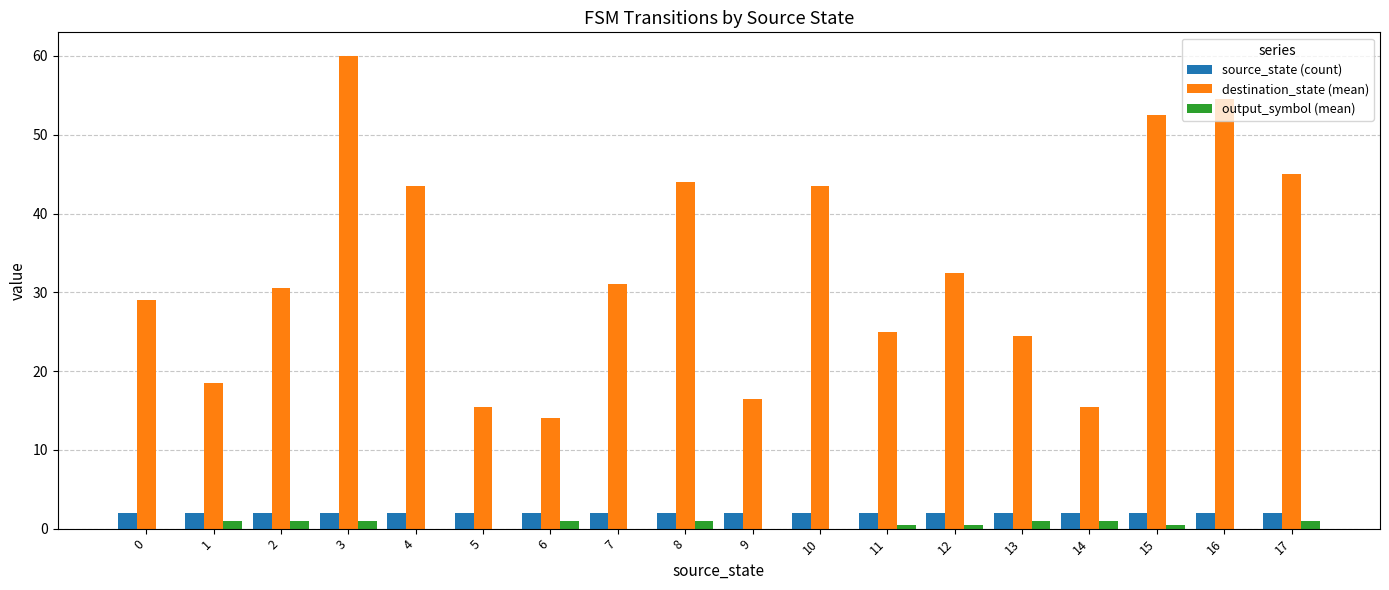

Does the chart contain stacked bars?

No